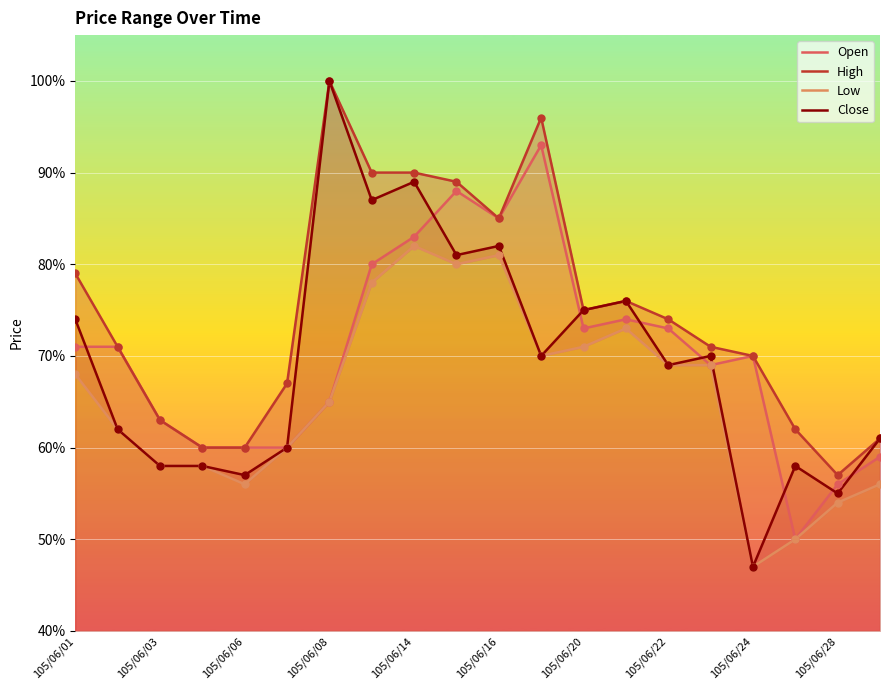

Which series has the largest total across all categories?

High